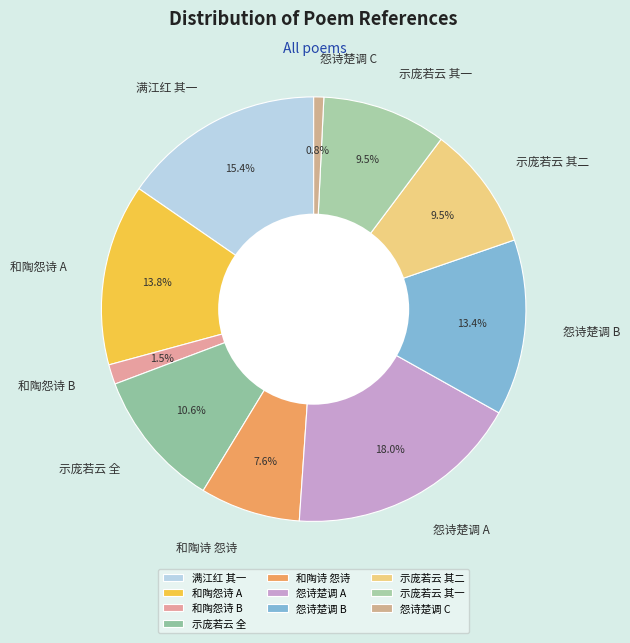

Is the sum of 示庞若云 全 and 和陶怨诗 B greater than half?

No